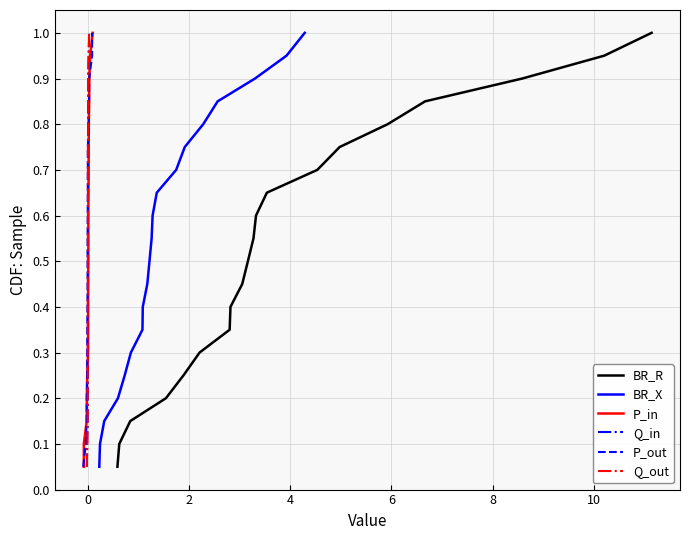

What is the maximum value for P_out?

1.0